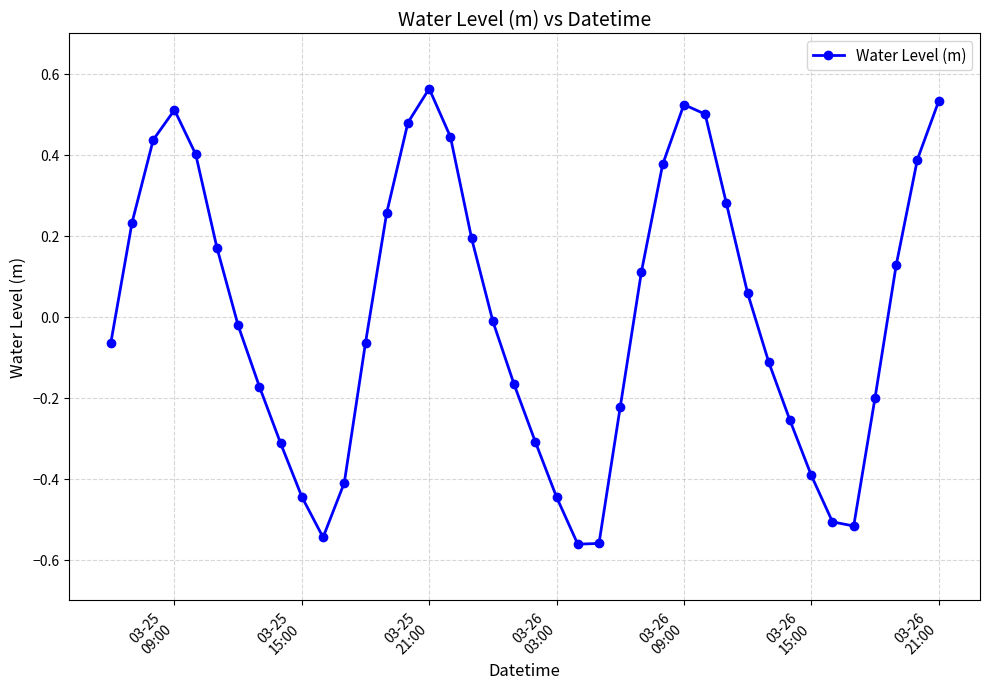

Count the number of data series in this chart.

1